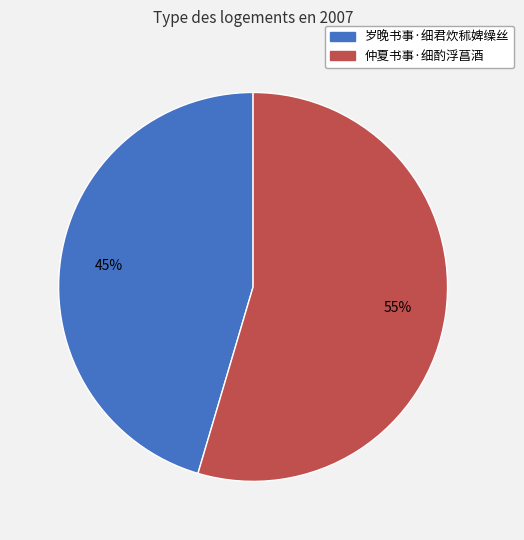

The 仲夏书事·细酌浮菖酒 slice represents 68% of the pie. True or false?

False